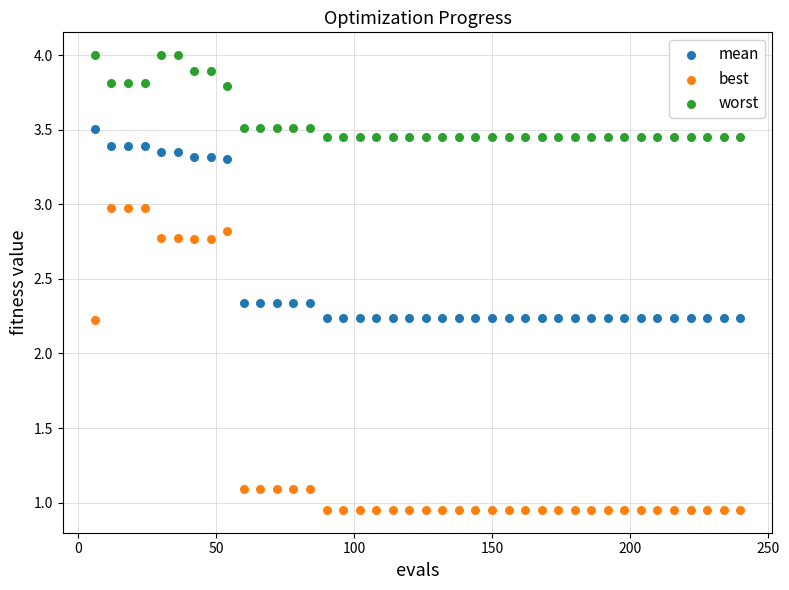

Across all data points, what is the range of Y values (max minus min)?

3.0